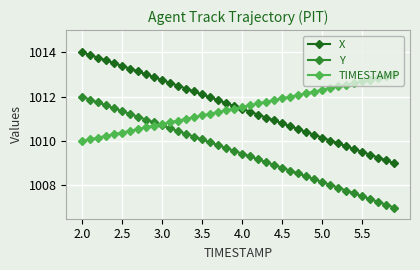

How many lines are shown in the chart?

3